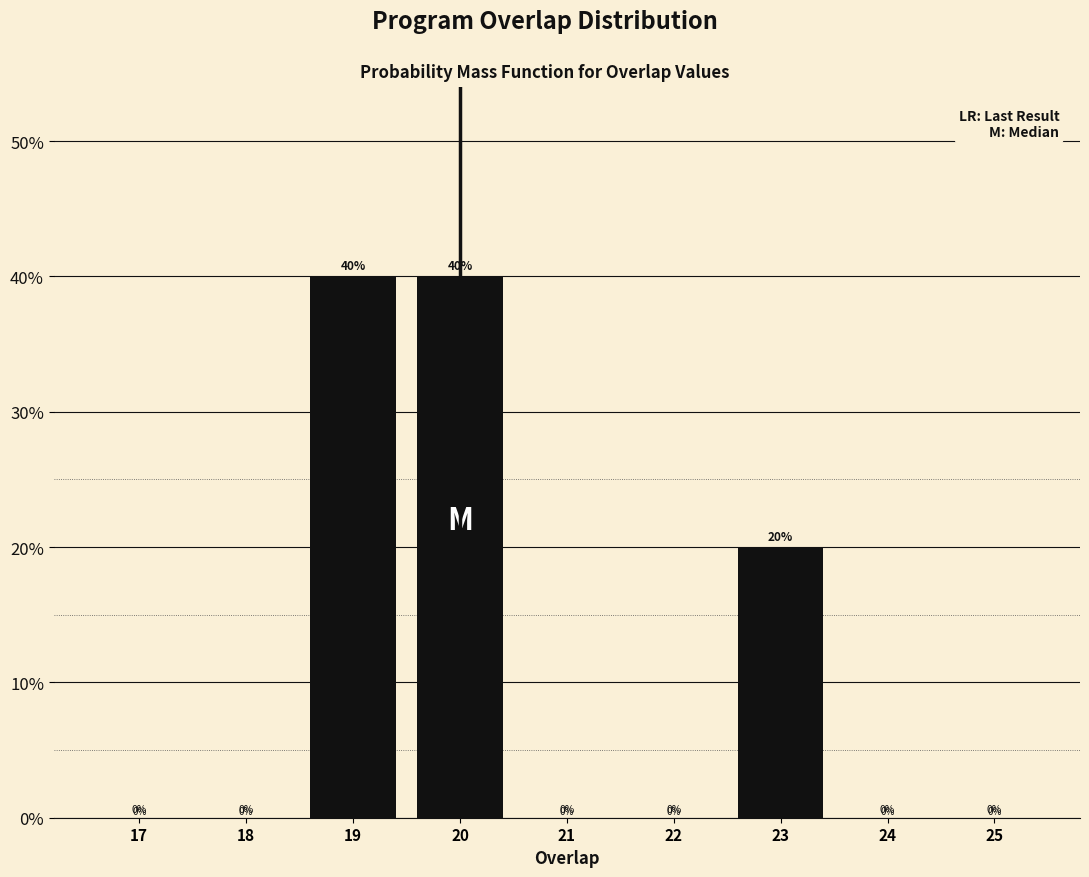

Reading right to left, transcribe all the data shown in this chart.

25=0	24=0	23=20	22=0	21=0	20=40	19=40	18=0	17=0